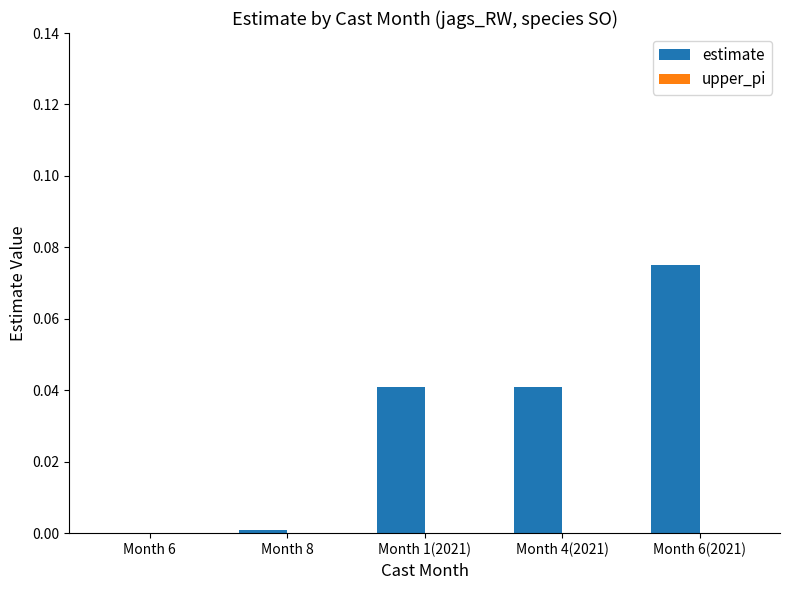

At which category does the chart reach its peak across all series?

Month 6(2021)